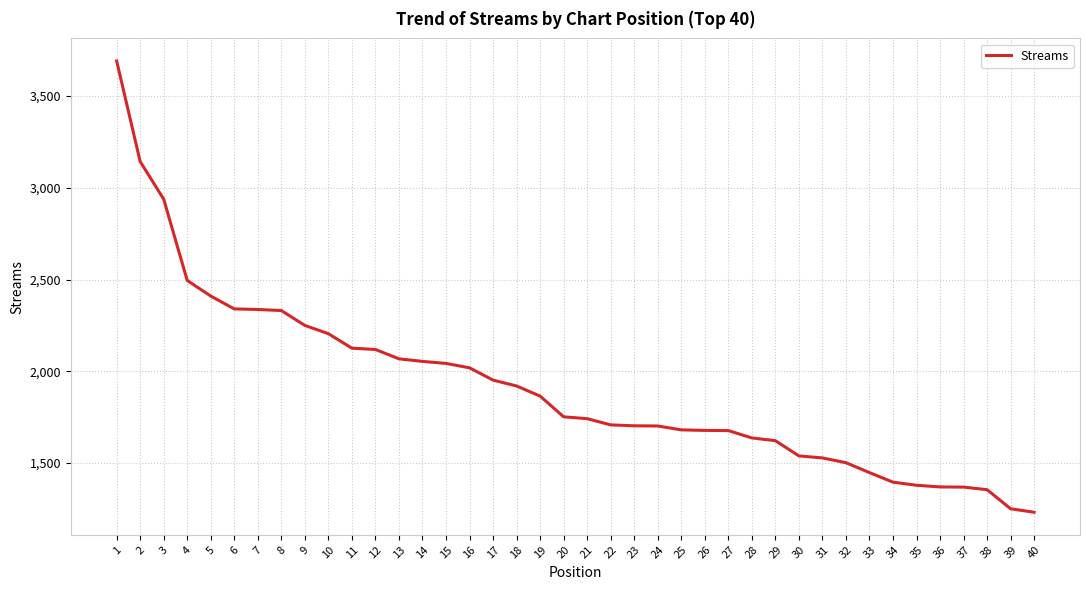

What is the greatest value displayed?

3691